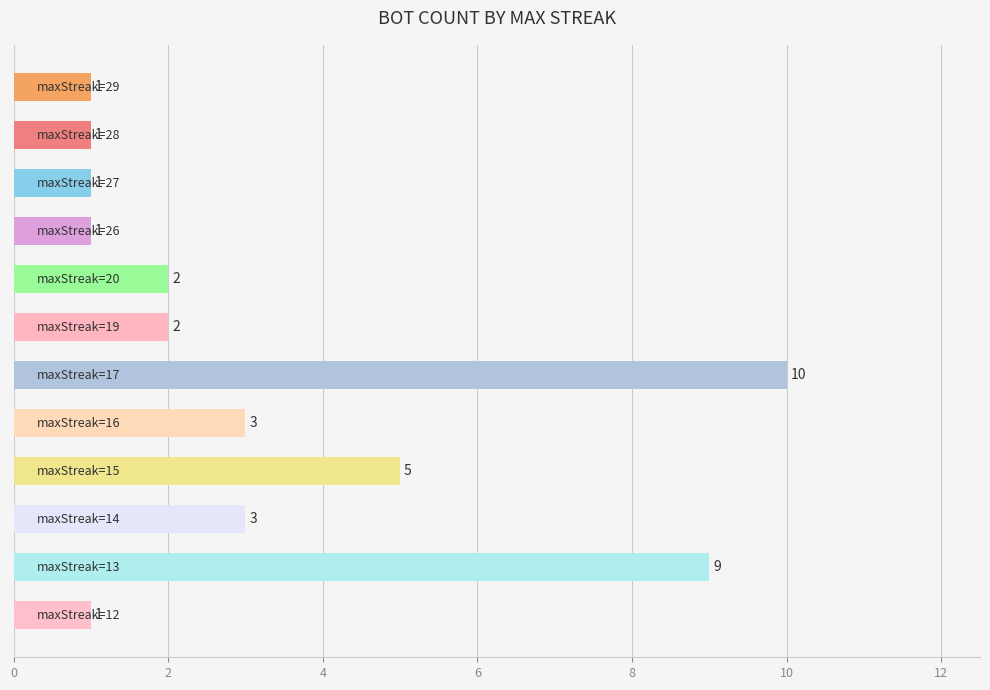

What is the average value?

3